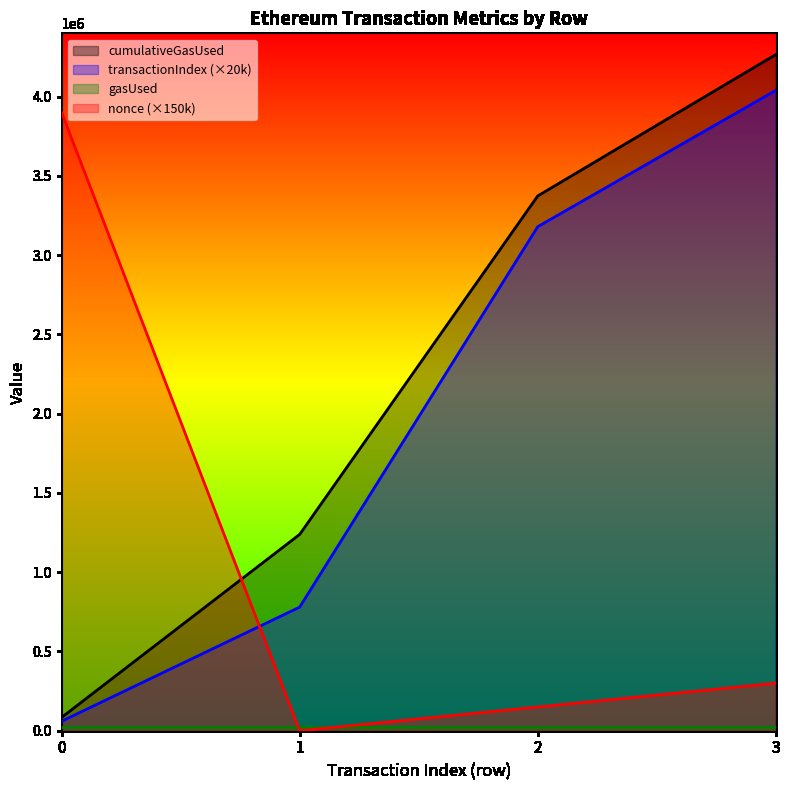

Which series has the largest total across all categories?

cumulativeGasUsed